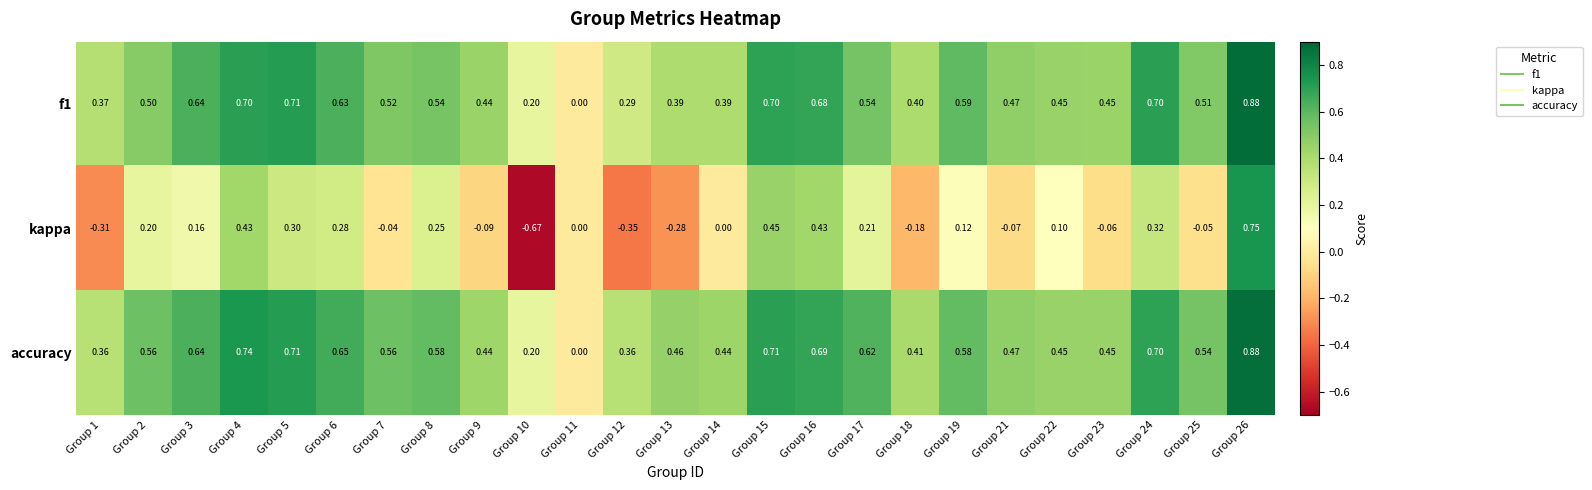

Is the value of f1 at Group 12 greater than the value of accuracy at Group 1?

No